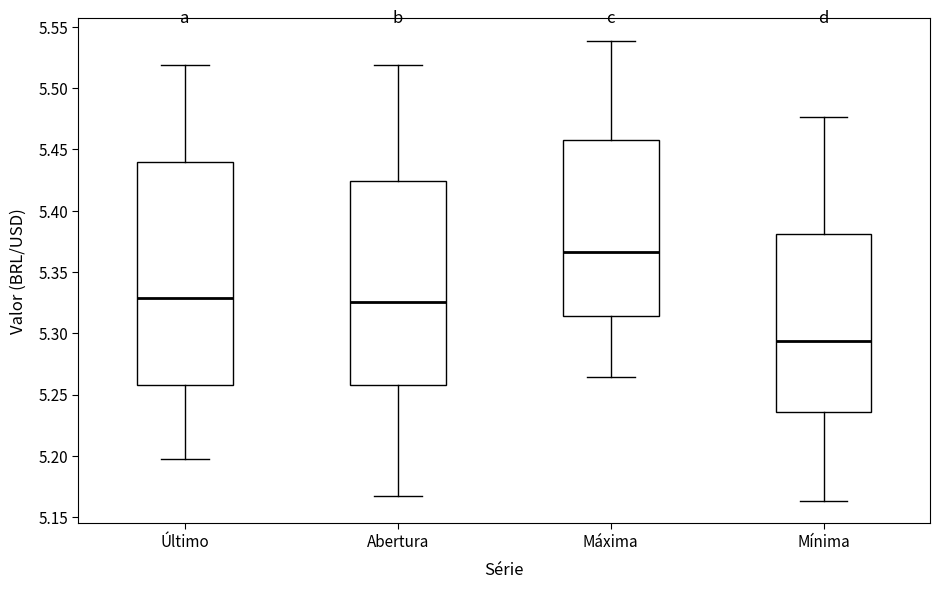

Which box is the tallest, from its lower edge to its upper edge?

Último